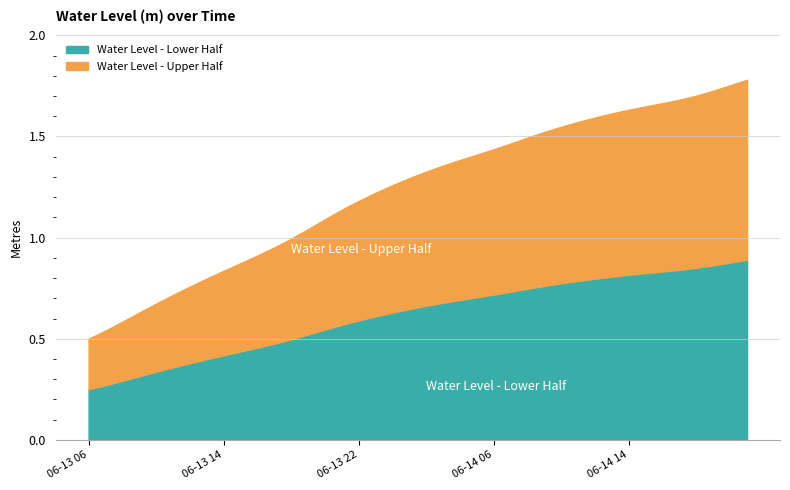

What is the approximate value at 2025-06-13 13:00?

0.8